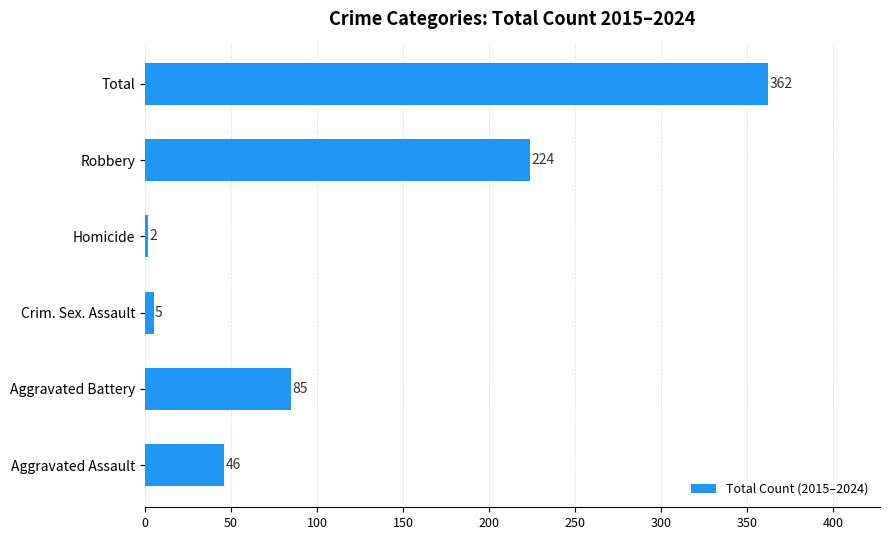

Count the number of data series in this chart.

1